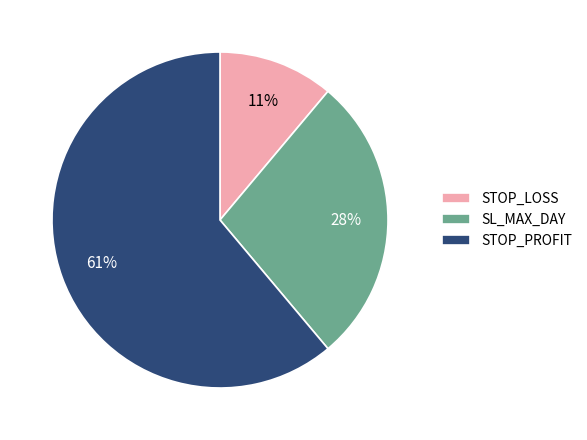

To the nearest percent, what is the difference between the largest and smallest slice percentages?

50%